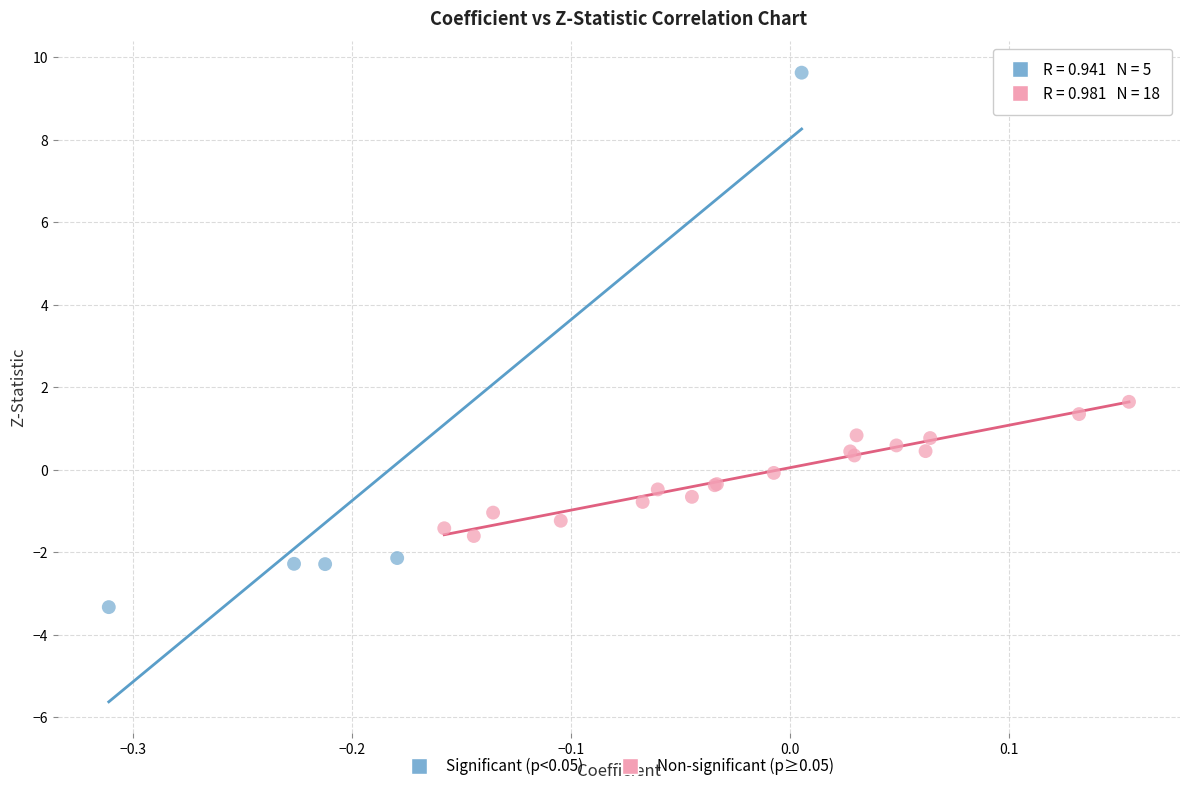

Which series has the widest spread of Y values?

Significant (p<0.05)